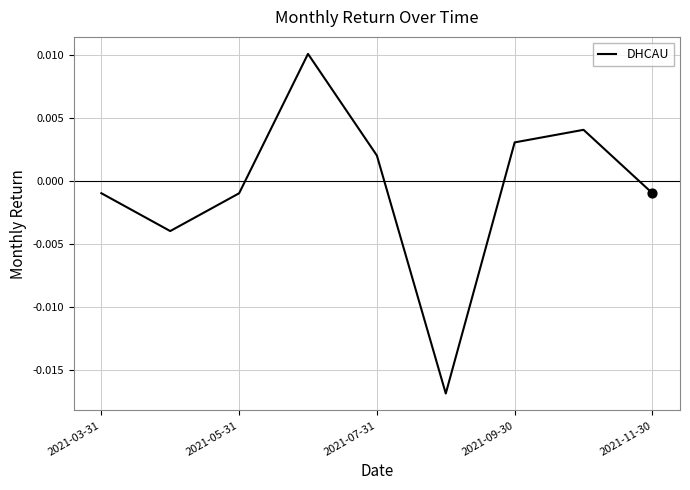

How many lines are shown in the chart?

1